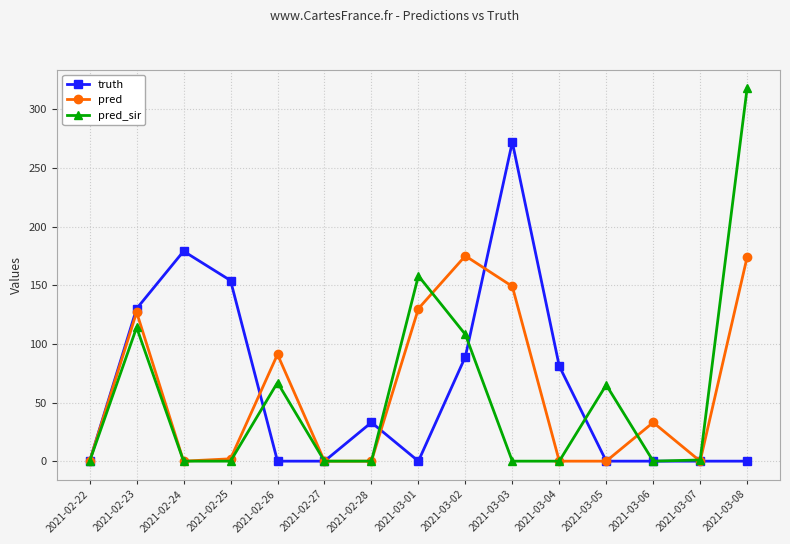

Which series has the widest spread of values?

pred_sir